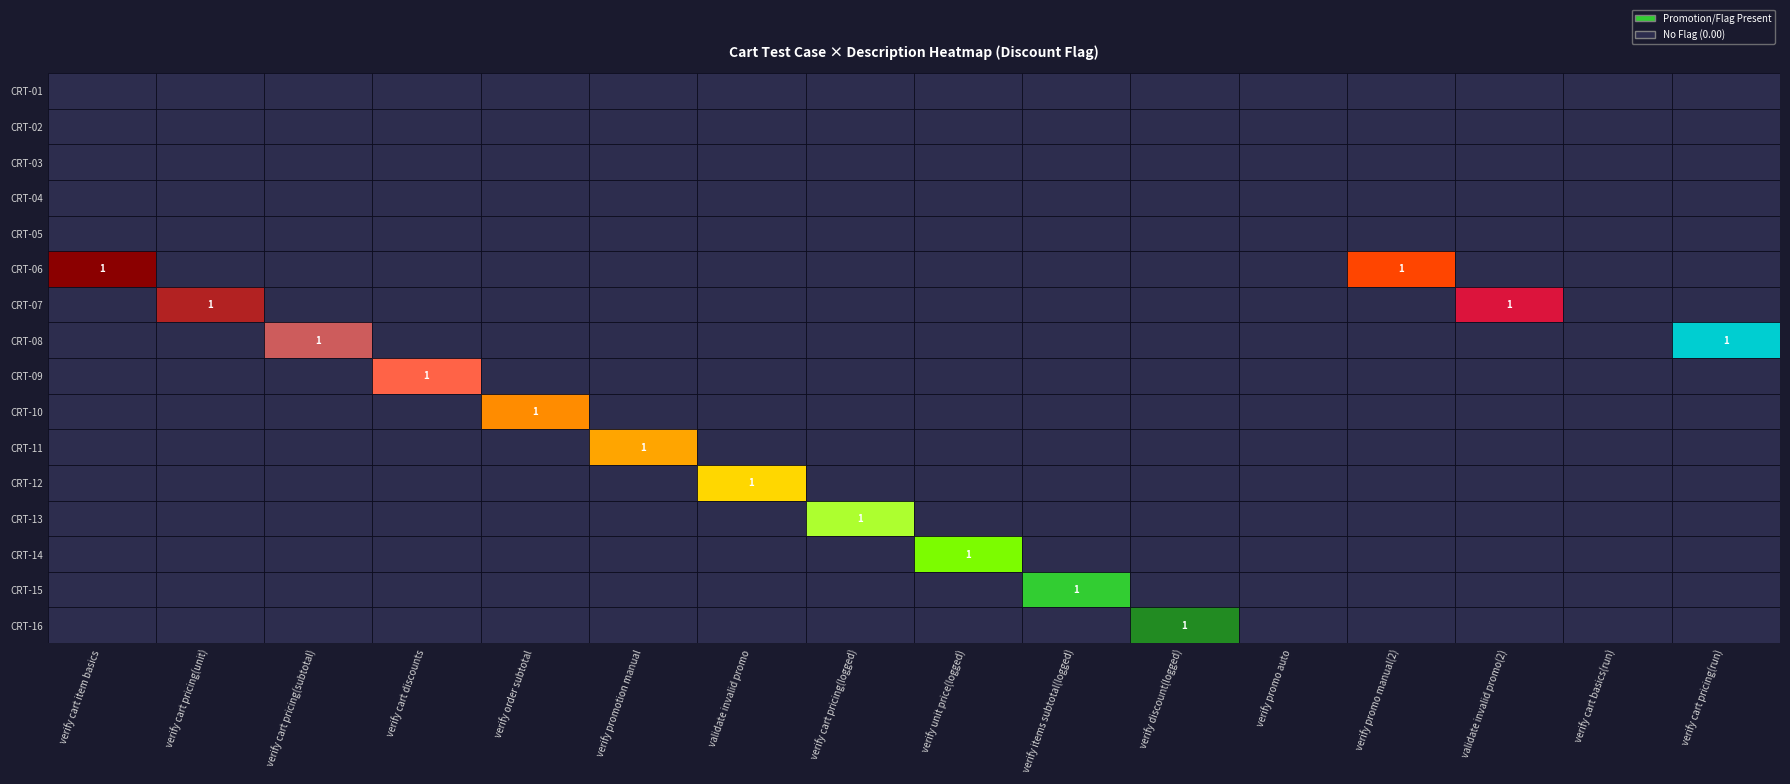

Reading right to left, what are all the values shown in this chart?

CRT-01: 15=0	14=0	13=0	12=0	11=0	10=0	9=0	8=0	7=0	6=0	5=0	4=0	3=0	2=0	1=0	0=0
CRT-02: 15=0	14=0	13=0	12=0	11=0	10=0	9=0	8=0	7=0	6=0	5=0	4=0	3=0	2=0	1=0	0=0
CRT-03: 15=0	14=0	13=0	12=0	11=0	10=0	9=0	8=0	7=0	6=0	5=0	4=0	3=0	2=0	1=0	0=0
CRT-04: 15=0	14=0	13=0	12=0	11=0	10=0	9=0	8=0	7=0	6=0	5=0	4=0	3=0	2=0	1=0	0=0
CRT-05: 15=0	14=0	13=0	12=0	11=0	10=0	9=0	8=0	7=0	6=0	5=0	4=0	3=0	2=0	1=0	0=0
CRT-06: 15=0	14=0	13=0	12=1	11=0	10=0	9=0	8=0	7=0	6=0	5=0	4=0	3=0	2=0	1=0	0=1
CRT-07: 15=0	14=0	13=1	12=0	11=0	10=0	9=0	8=0	7=0	6=0	5=0	4=0	3=0	2=0	1=1	0=0
CRT-08: 15=1	14=0	13=0	12=0	11=0	10=0	9=0	8=0	7=0	6=0	5=0	4=0	3=0	2=1	1=0	0=0
CRT-09: 15=0	14=0	13=0	12=0	11=0	10=0	9=0	8=0	7=0	6=0	5=0	4=0	3=1	2=0	1=0	0=0
CRT-10: 15=0	14=0	13=0	12=0	11=0	10=0	9=0	8=0	7=0	6=0	5=0	4=1	3=0	2=0	1=0	0=0
CRT-11: 15=0	14=0	13=0	12=0	11=0	10=0	9=0	8=0	7=0	6=0	5=1	4=0	3=0	2=0	1=0	0=0
CRT-12: 15=0	14=0	13=0	12=0	11=0	10=0	9=0	8=0	7=0	6=1	5=0	4=0	3=0	2=0	1=0	0=0
CRT-13: 15=0	14=0	13=0	12=0	11=0	10=0	9=0	8=0	7=1	6=0	5=0	4=0	3=0	2=0	1=0	0=0
CRT-14: 15=0	14=0	13=0	12=0	11=0	10=0	9=0	8=1	7=0	6=0	5=0	4=0	3=0	2=0	1=0	0=0
CRT-15: 15=0	14=0	13=0	12=0	11=0	10=0	9=1	8=0	7=0	6=0	5=0	4=0	3=0	2=0	1=0	0=0
CRT-16: 15=0	14=0	13=0	12=0	11=0	10=1	9=0	8=0	7=0	6=0	5=0	4=0	3=0	2=0	1=0	0=0